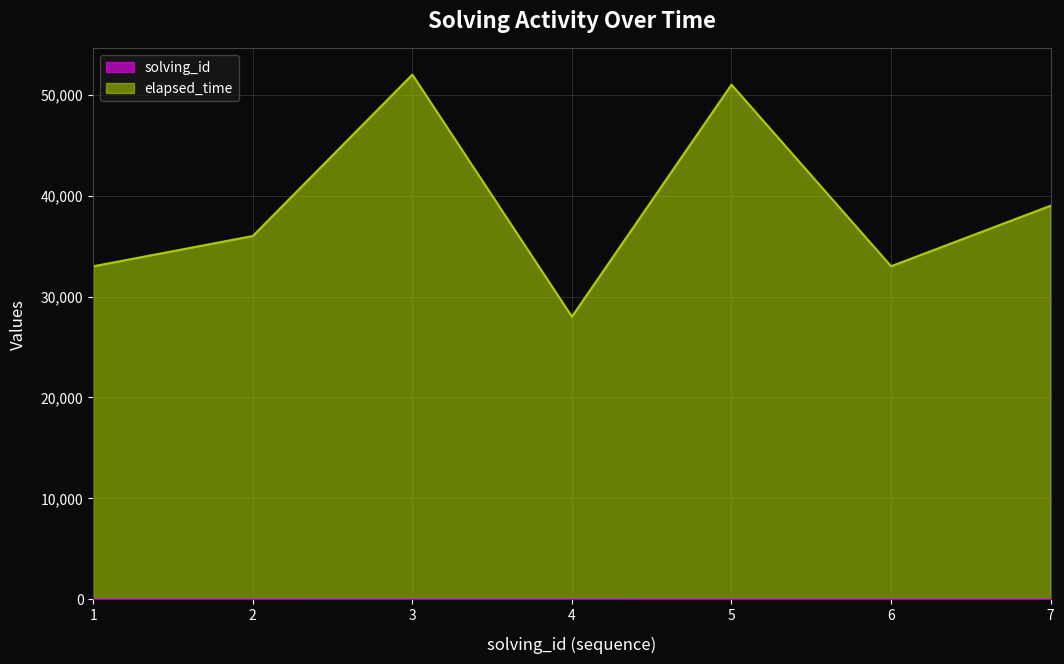

Read the elapsed_time value at 1.

33001